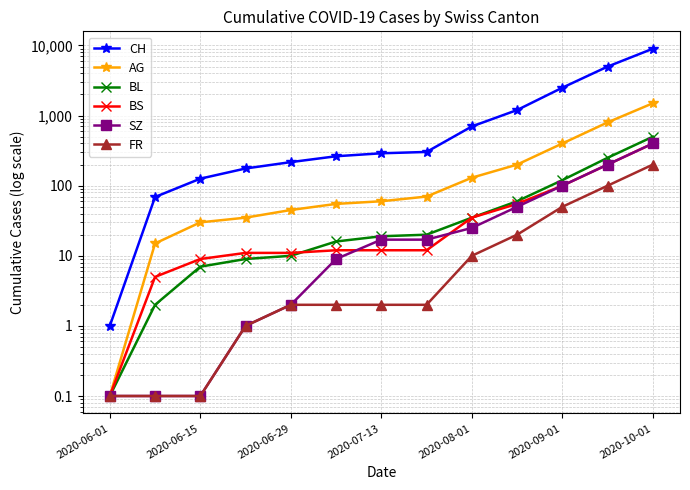

Is it true that AG equals 1500.0 at 2020-10-01?

True